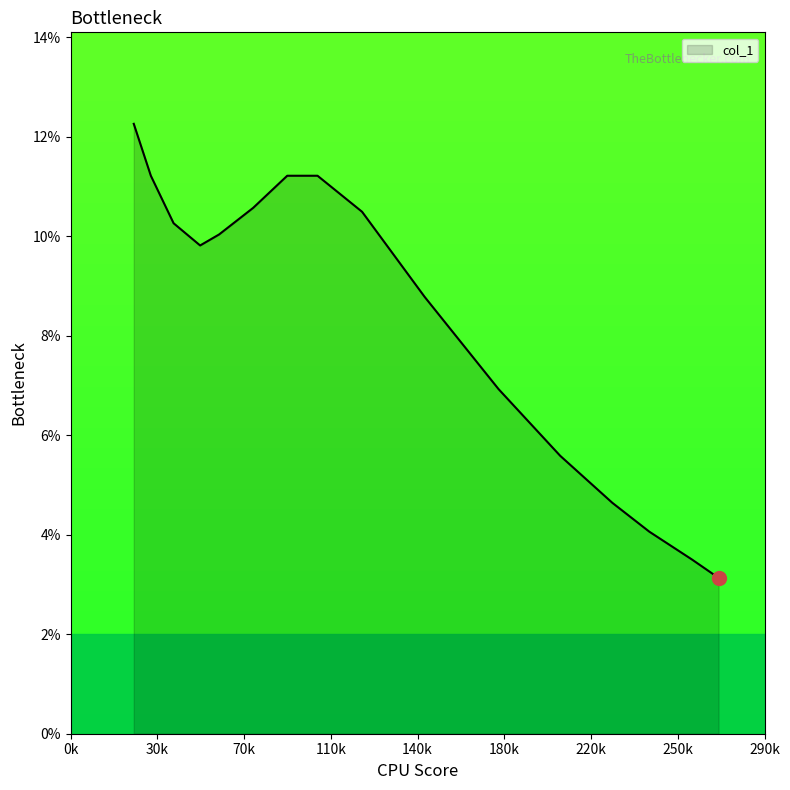

Is this an area chart (filled region under the line)?

Yes